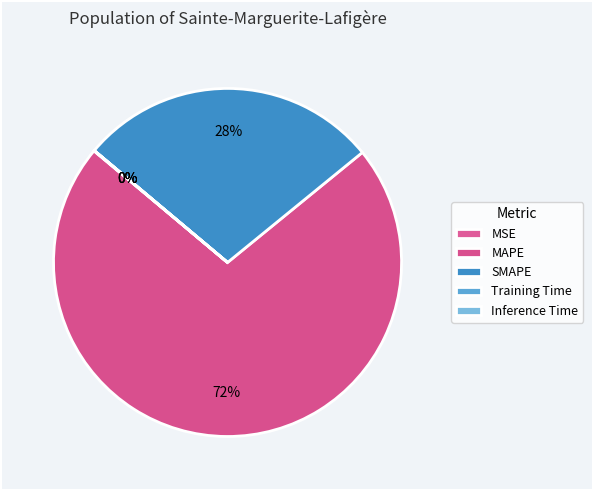

How many segments does this pie chart have?

5